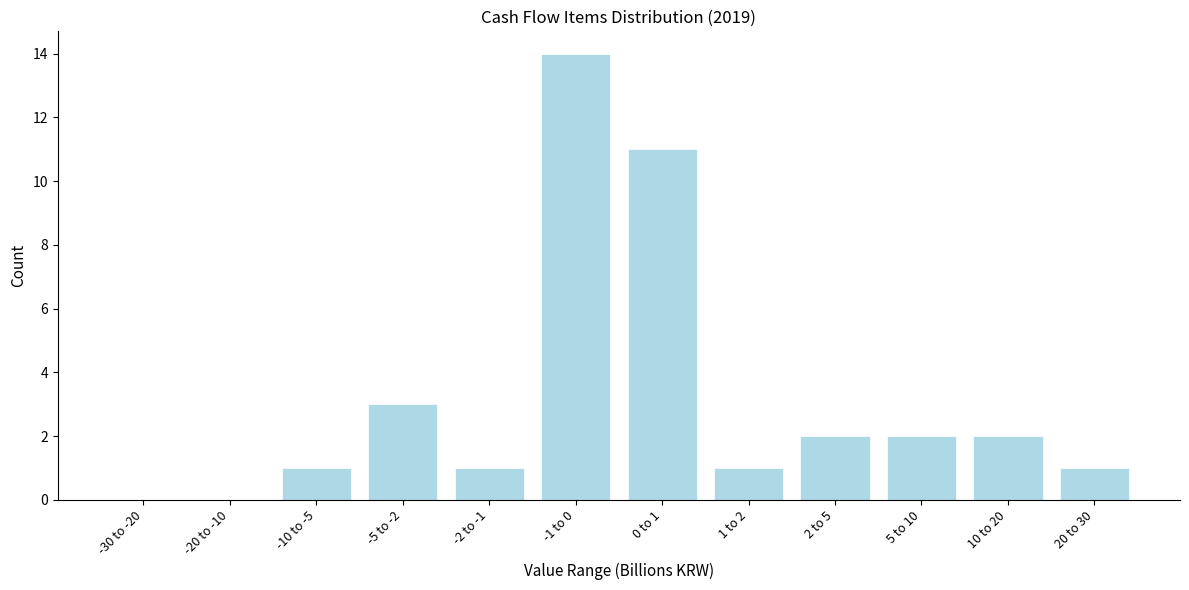

Reading right to left, list all the values displayed in this chart.

20 to 30=1	10 to 20=2	5 to 10=2	2 to 5=2	1 to 2=1	0 to 1=11	-1 to 0=14	-2 to -1=1	-5 to -2=3	-10 to -5=1	-20 to -10=0	-30 to -20=0